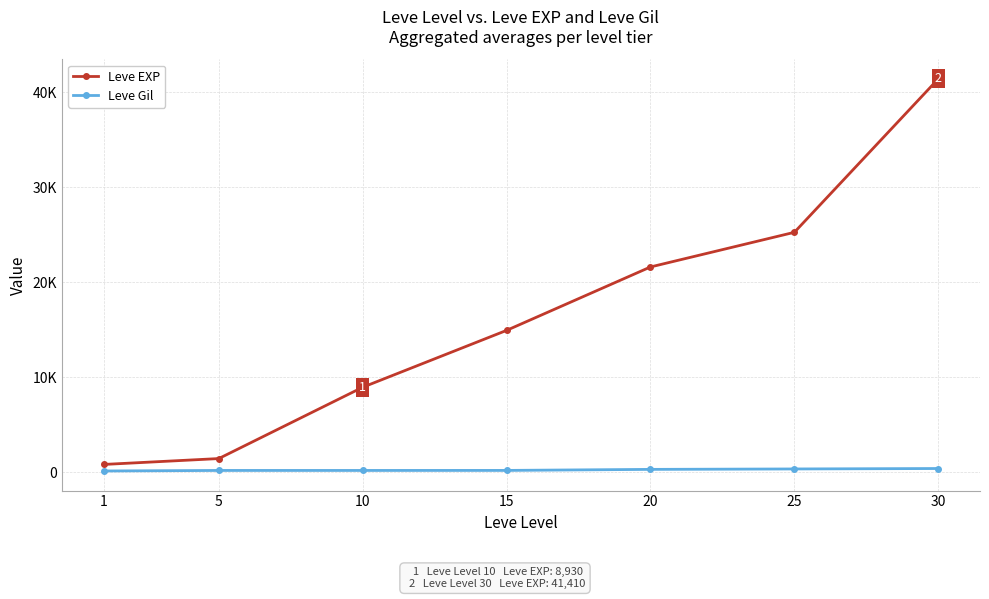

Is this an area chart (filled region under the line)?

No